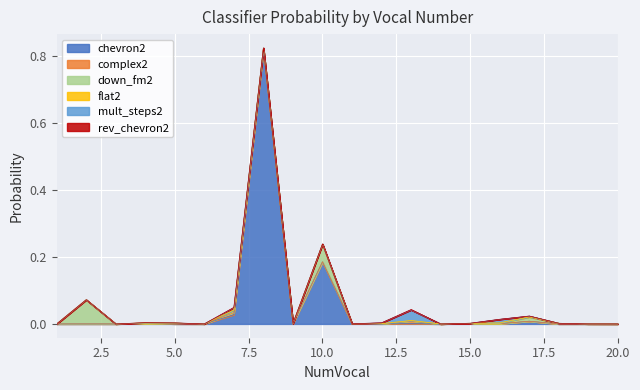

Which series has the largest total across all categories?

chevron2